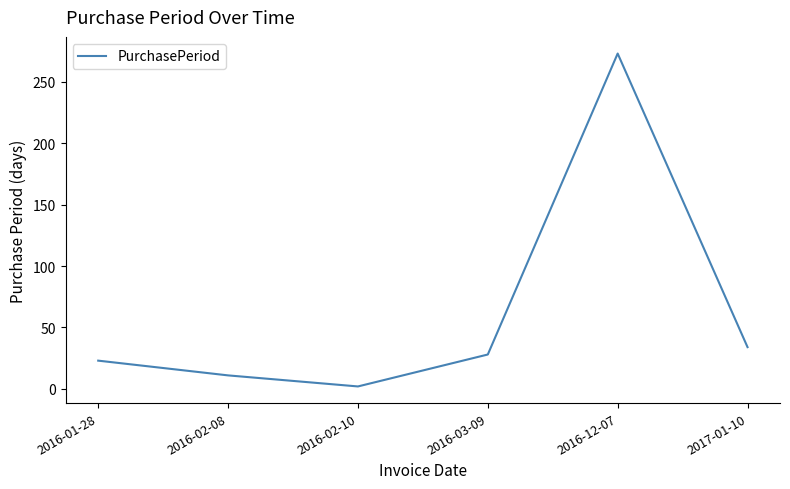

What is the sum of all values?

371